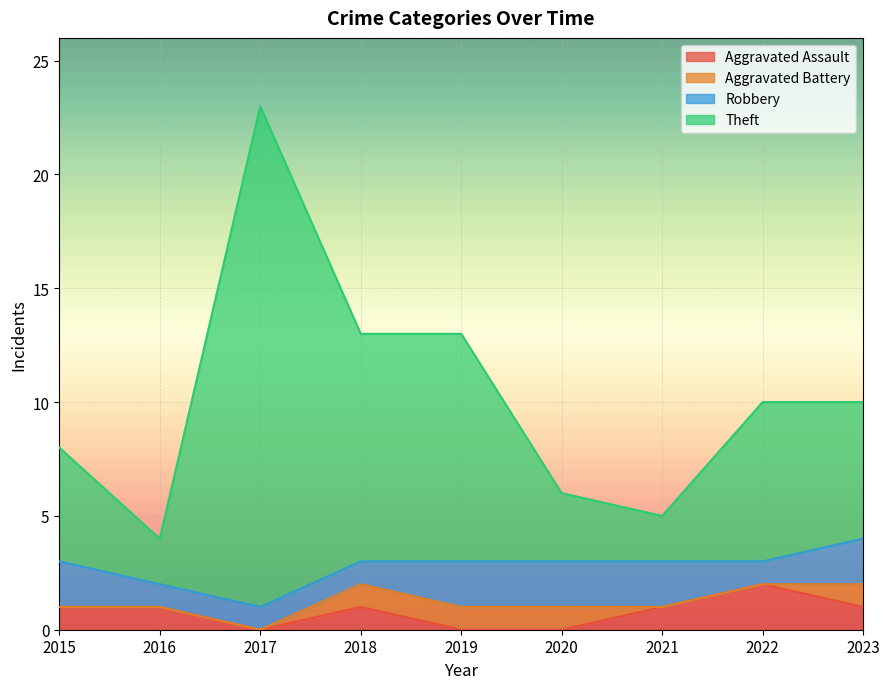

At which label does Aggravated Assault first exceed 1?

2022